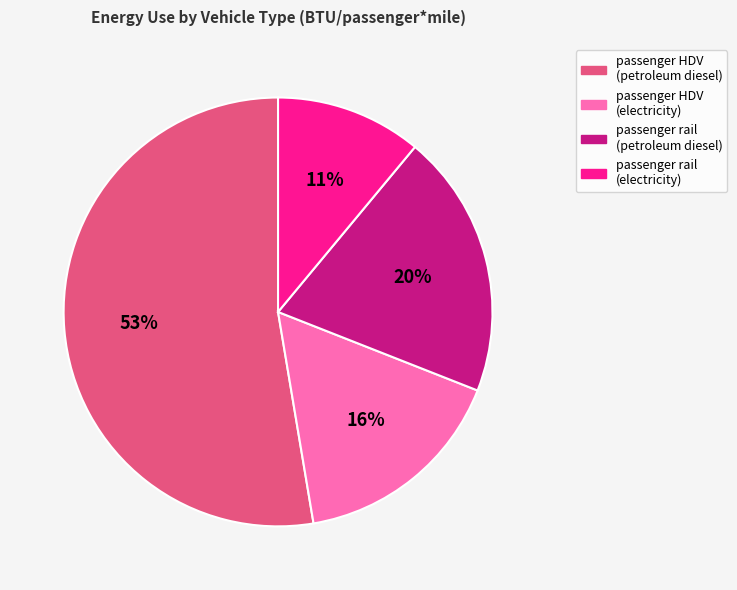

To the nearest percent, what is the average slice percentage?

25%